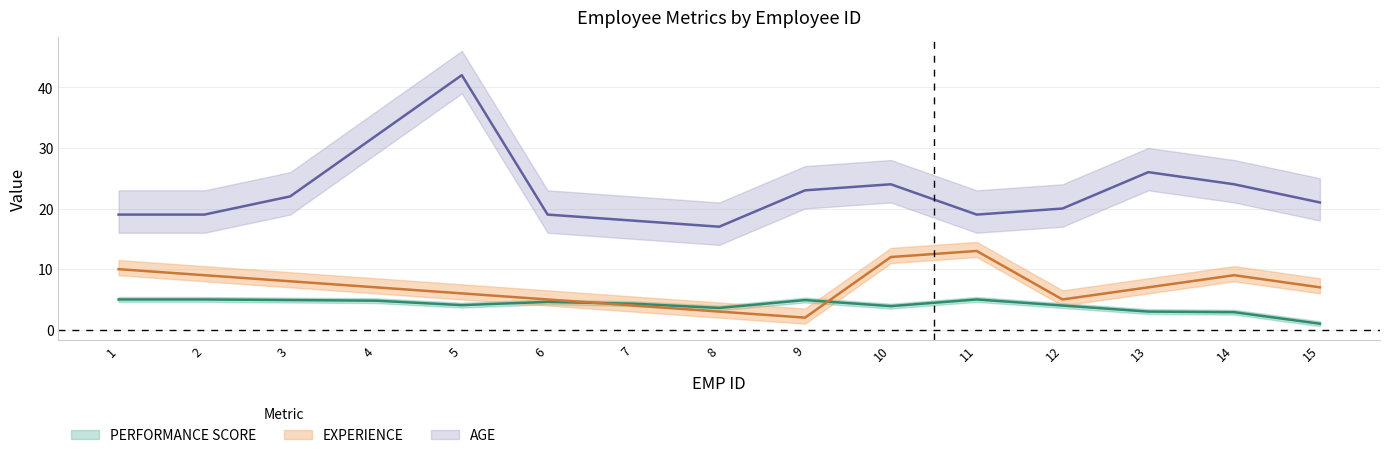

True or false: AGE has a value of 9.1 at 3.

False